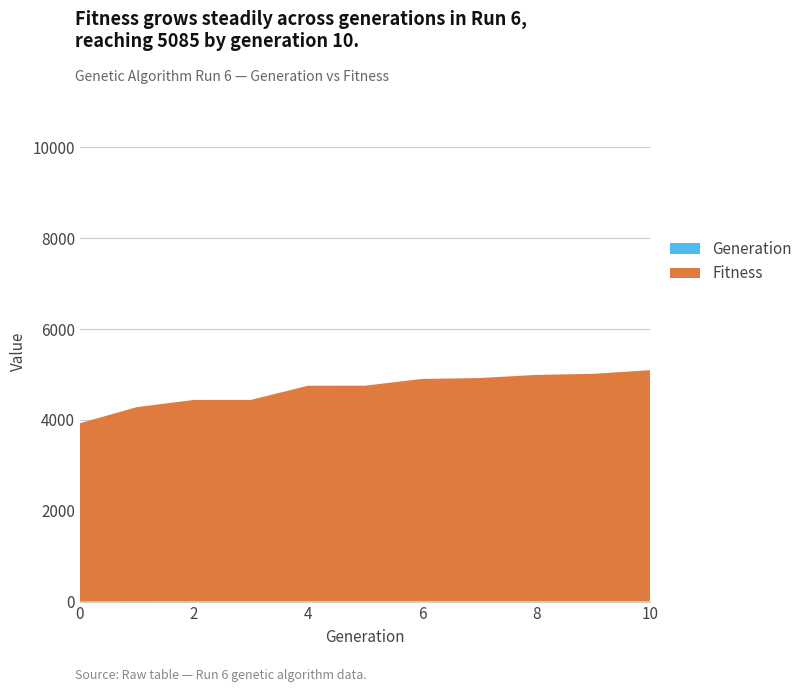

Reading left to right, list all the values displayed in this chart.

Generation: 0	1	2	3	4	5	6	7	8	9	10
Fitness: 3927	4281	4438	4438	4749	4749	4896	4915	4983	5006	5085